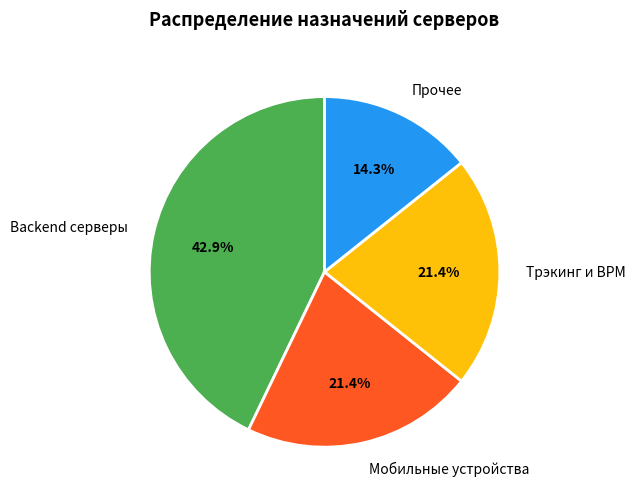

What is the ratio of the value at Трэкинг и BPM to the value at Backend серверы?

0.5